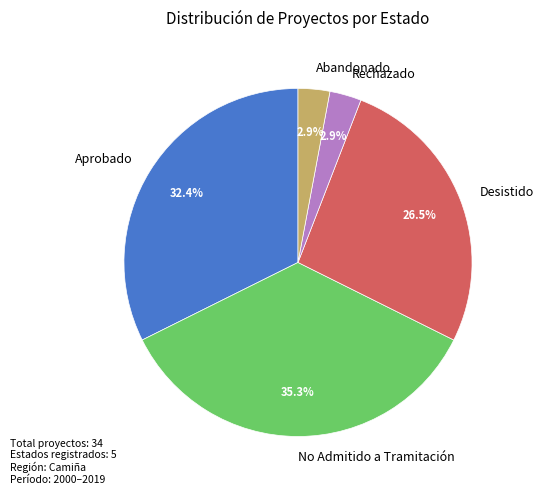

Count the number of slices in the pie.

5